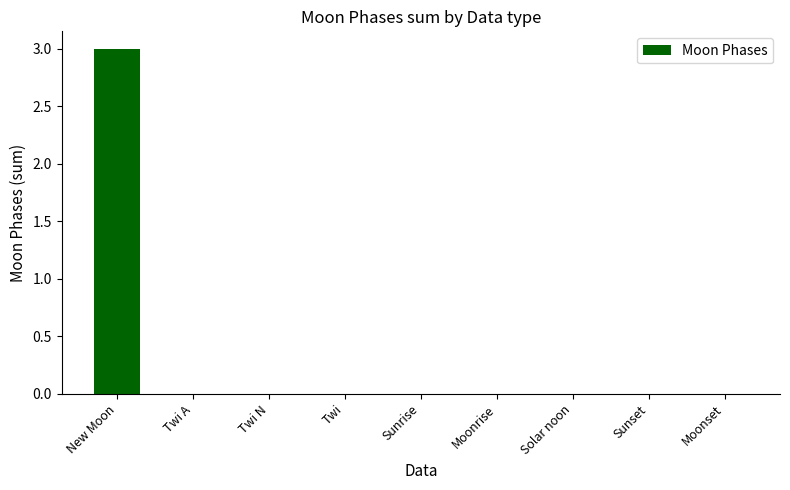

Between New Moon and Sunrise, which is larger?

New Moon